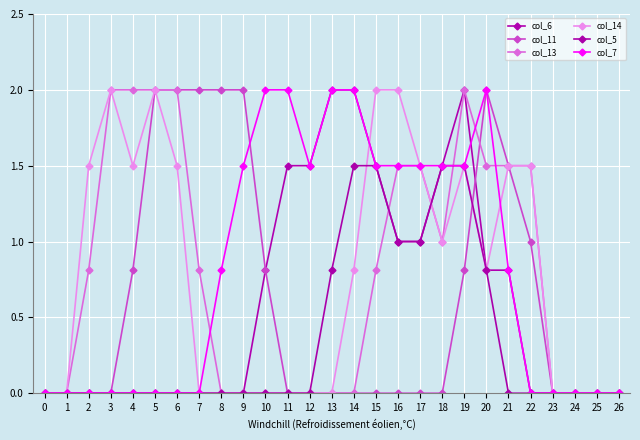

Reading right to left, what are all the values shown in this chart?

col_6: 26=0.0	25=0.0	24=0.0	23=0.0	22=0.0	21=0.8	20=0.8	19=2.0	18=1.5	17=1.0	16=1.0	15=1.5	14=2.0	13=2.0	12=1.5	11=1.5	10=0.8	9=0.0	8=0.0	7=0.0	6=0.0	5=0.0	4=0.0	3=0.0	2=0.0	1=0.0	0=0.0
col_11: 26=0.0	25=0.0	24=0.0	23=0.0	22=1.0	21=1.5	20=2.0	19=0.8	18=0.0	17=0.0	16=0.0	15=0.0	14=0.0	13=0.0	12=0.0	11=0.0	10=0.8	9=2.0	8=2.0	7=2.0	6=2.0	5=2.0	4=0.8	3=0.0	2=0.0	1=0.0	0=0.0
col_13: 26=0.0	25=0.0	24=0.0	23=0.0	22=1.5	21=1.5	20=1.5	19=2.0	18=1.0	17=1.5	16=1.5	15=0.8	14=0.0	13=0.0	12=0.0	11=0.0	10=0.0	9=0.0	8=0.0	7=0.8	6=2.0	5=2.0	4=2.0	3=2.0	2=0.8	1=0.0	0=0.0
col_14: 26=0.0	25=0.0	24=0.0	23=0.0	22=1.5	21=1.5	20=0.8	19=1.5	18=1.0	17=1.5	16=2.0	15=2.0	14=0.8	13=0.0	12=0.0	11=0.0	10=0.0	9=0.0	8=0.0	7=0.0	6=1.5	5=2.0	4=1.5	3=2.0	2=1.5	1=0.0	0=0.0
col_5: 26=0.0	25=0.0	24=0.0	23=0.0	22=0.0	21=0.0	20=0.8	19=1.5	18=1.5	17=1.0	16=1.0	15=1.5	14=1.5	13=0.8	12=0.0	11=0.0	10=0.0	9=0.0	8=0.0	7=0.0	6=0.0	5=0.0	4=0.0	3=0.0	2=0.0	1=0.0	0=0.0
col_7: 26=0.0	25=0.0	24=0.0	23=0.0	22=0.0	21=0.8	20=2.0	19=1.5	18=1.5	17=1.5	16=1.5	15=1.5	14=2.0	13=2.0	12=1.5	11=2.0	10=2.0	9=1.5	8=0.8	7=0.0	6=0.0	5=0.0	4=0.0	3=0.0	2=0.0	1=0.0	0=0.0